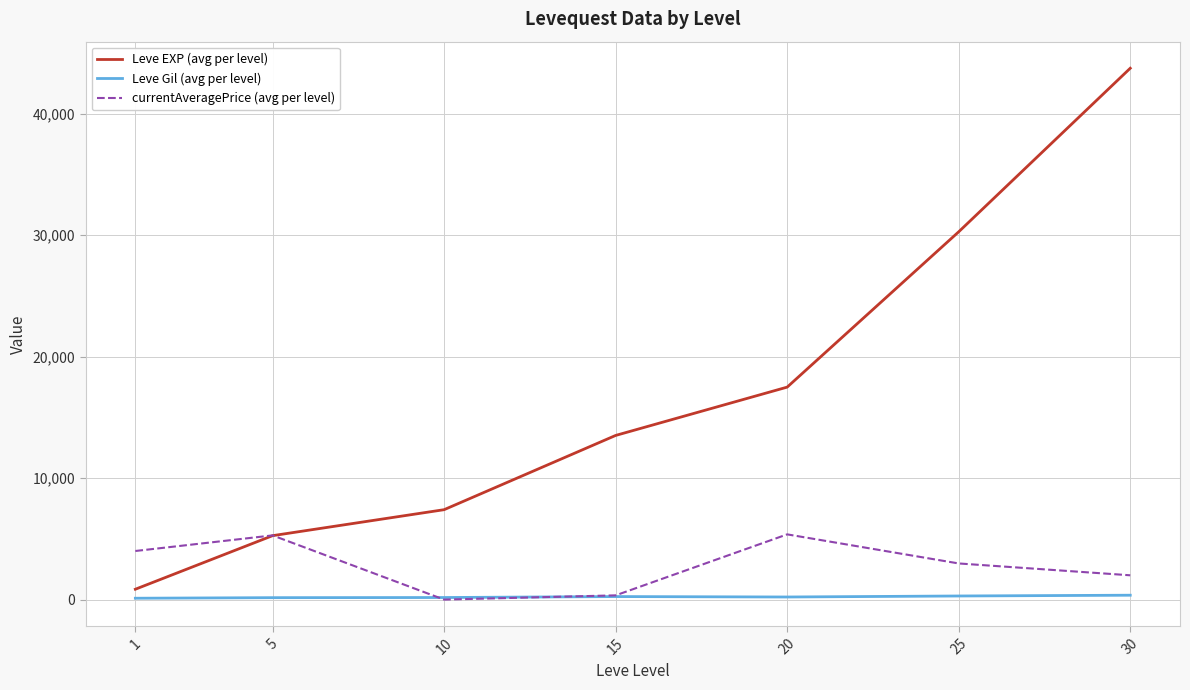

What is the greatest value displayed?

43730.0